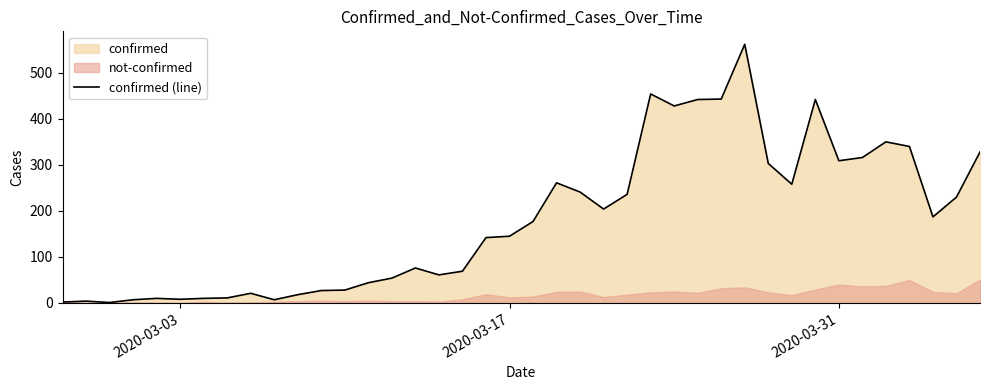

Count the number of categories in the chart.

40